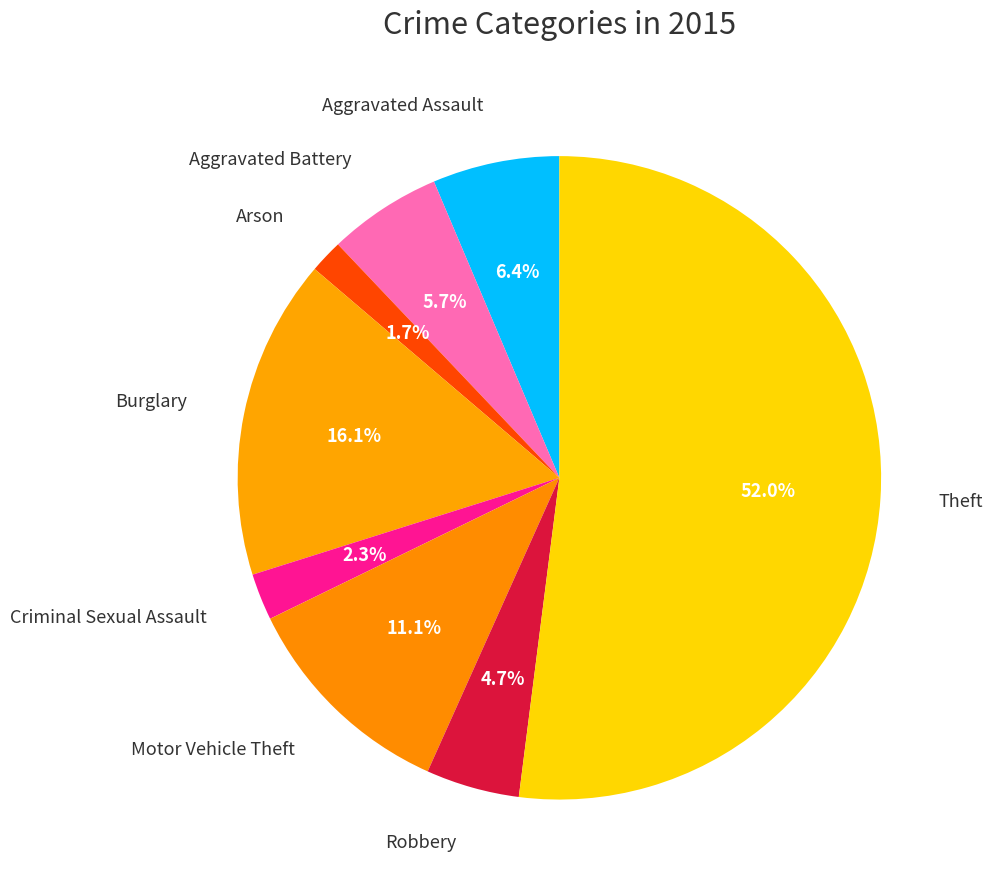

How many slices are in this pie chart?

8